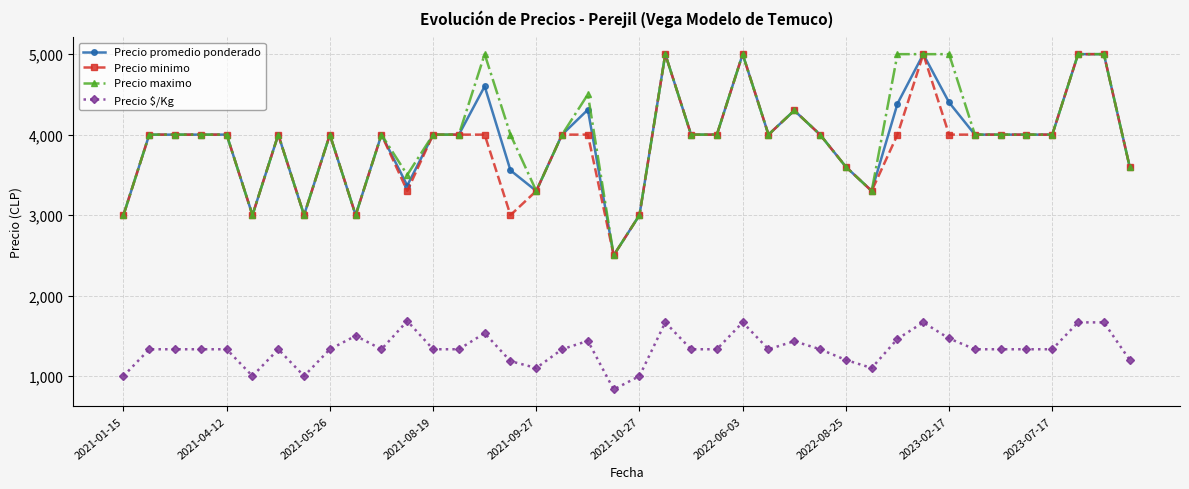

What is the sum of all Precio promedio ponderado values?

157218